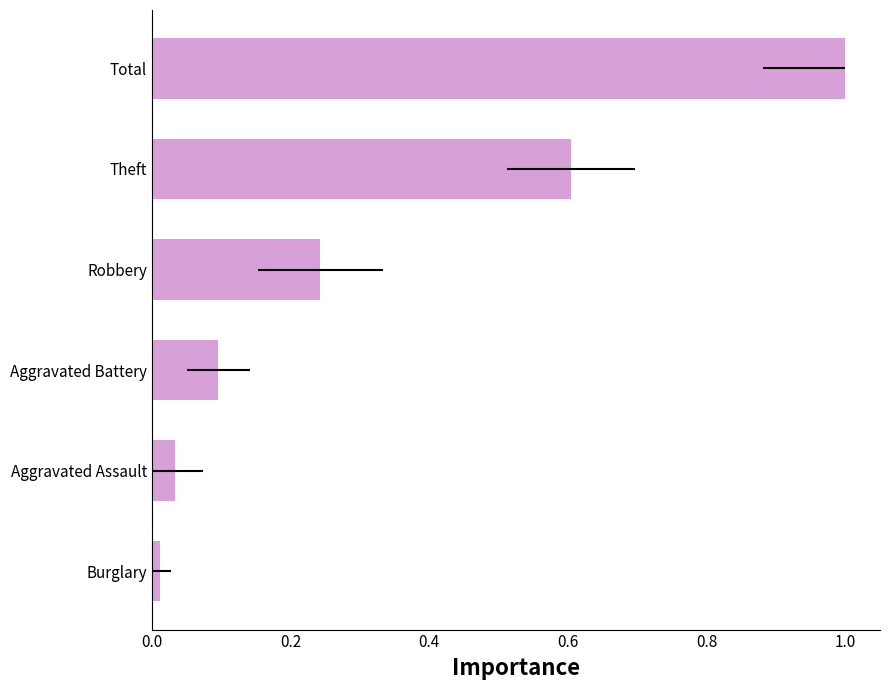

How many bars are there in total?

6